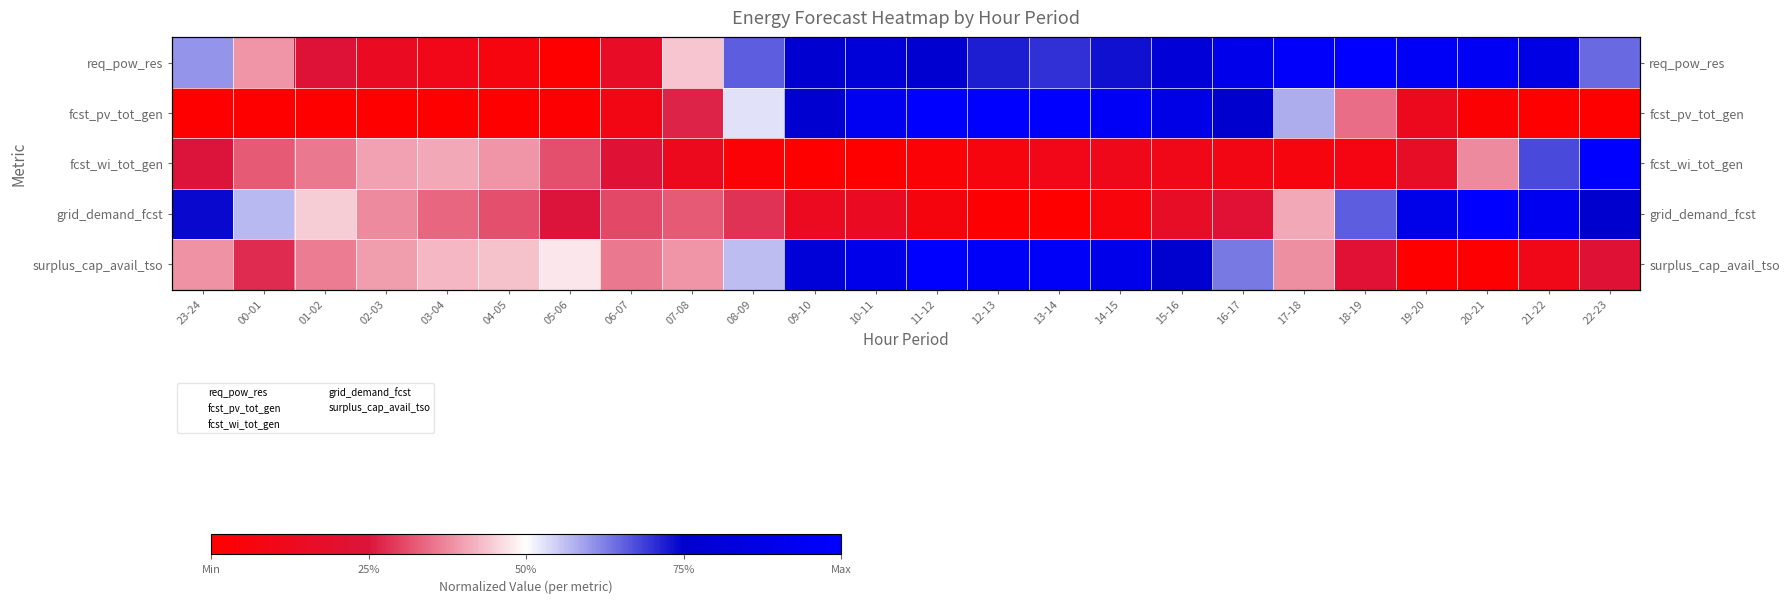

What is the difference between the second highest and second lowest values in the fcst_wi_tot_gen series?

0.7